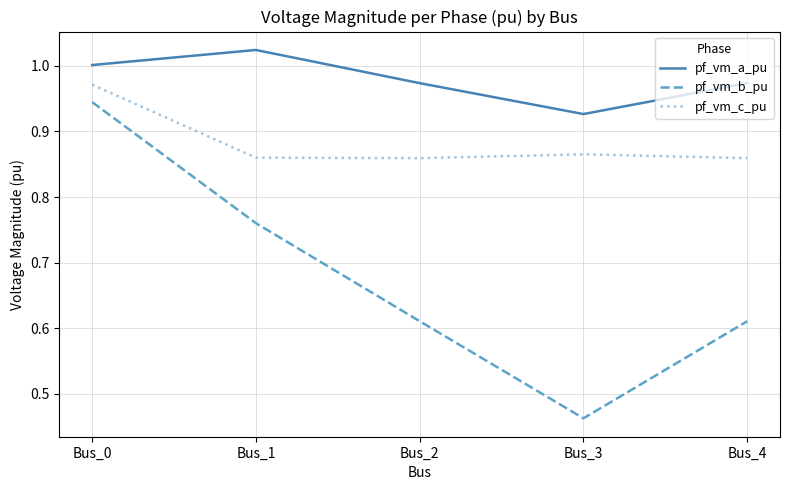

List the series in order of their peak value, highest first.

pf_vm_a_pu, pf_vm_c_pu, pf_vm_b_pu